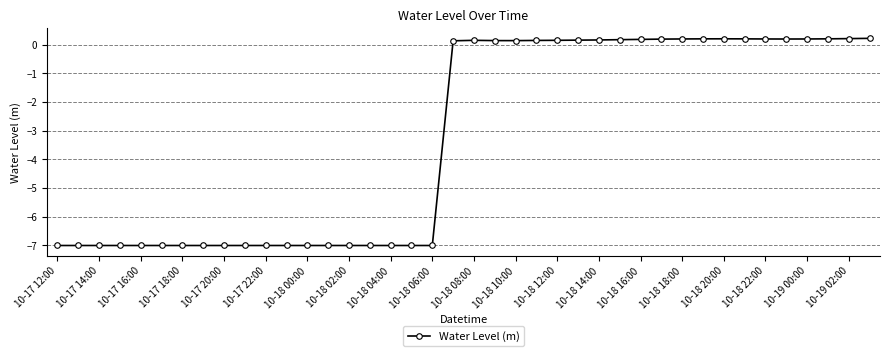

What is the maximum value shown in the chart?

0.2